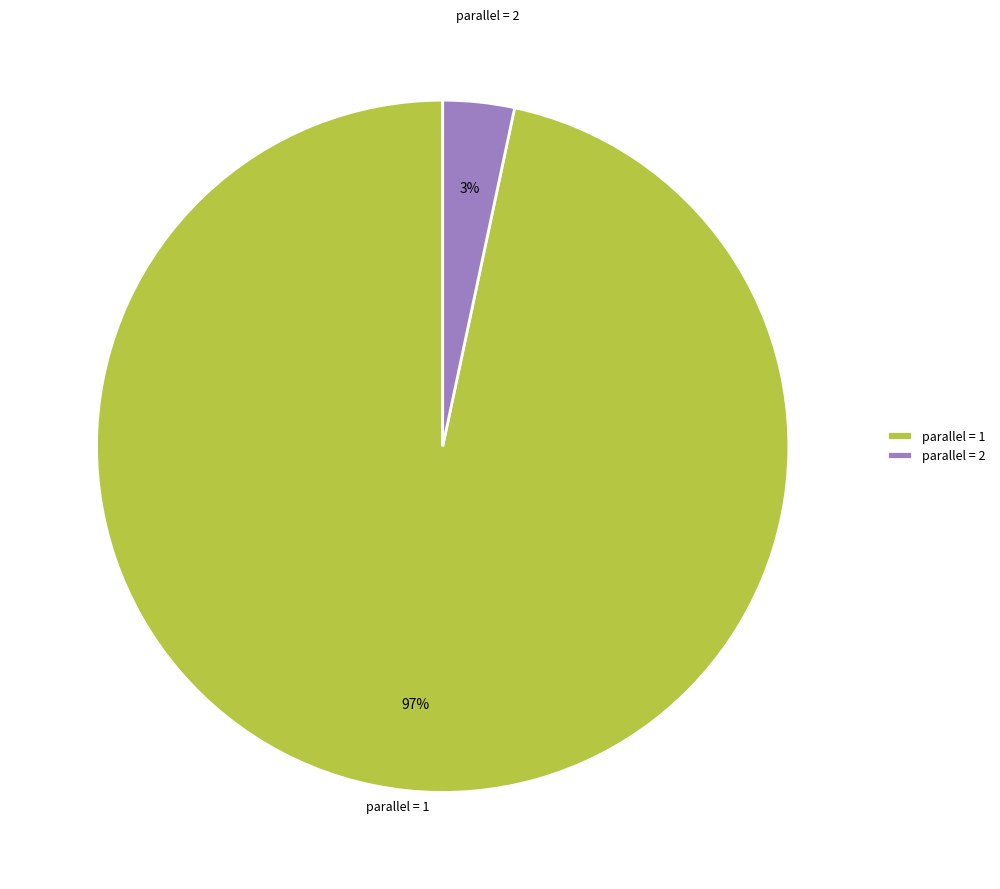

To the nearest percent, what is the average slice percentage?

50%